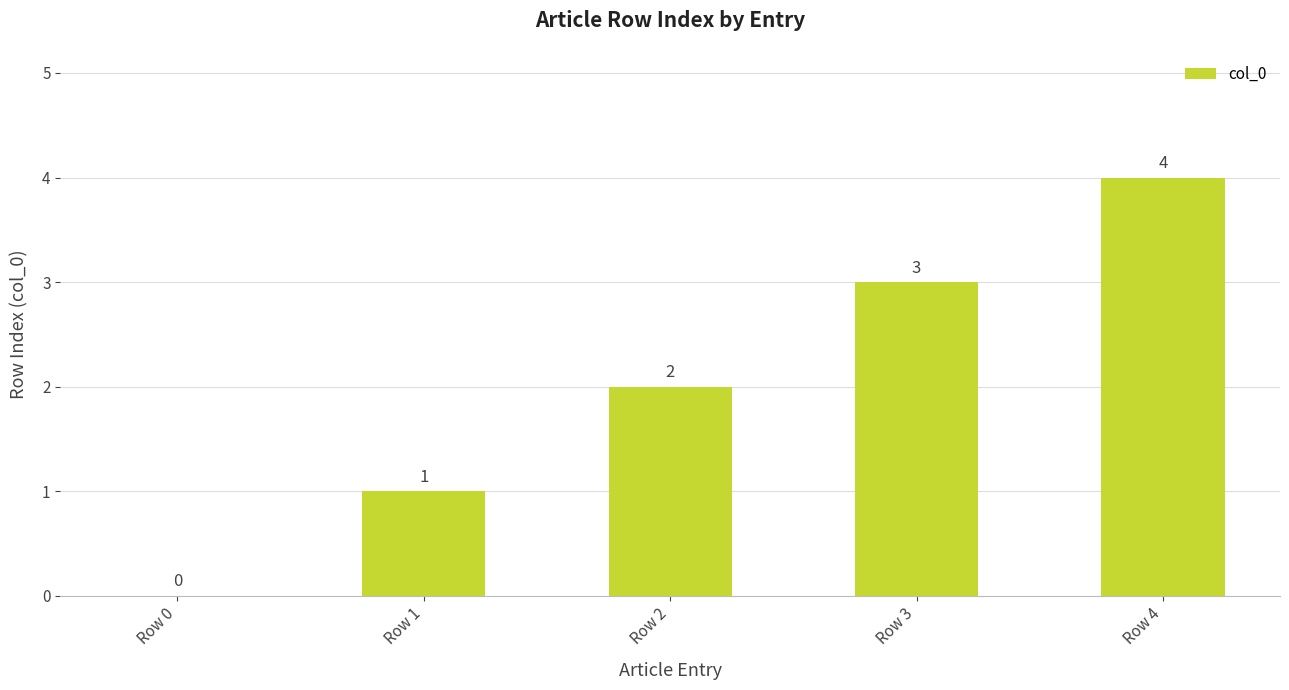

What is the change in value from Row 0 to Row 1?

+1